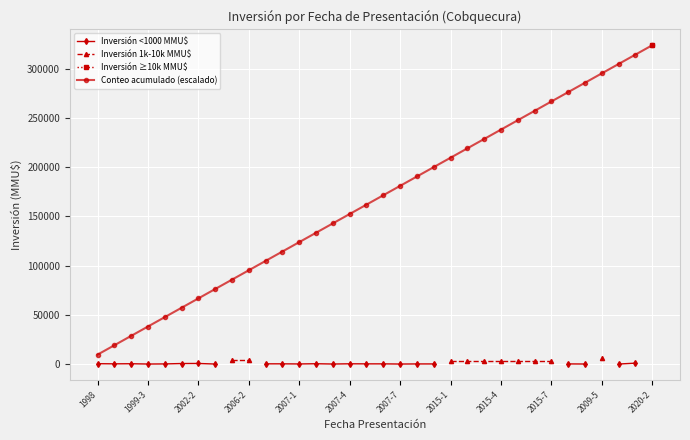

What is the highest value of the Conteo acumulado (escalado) series?

324020